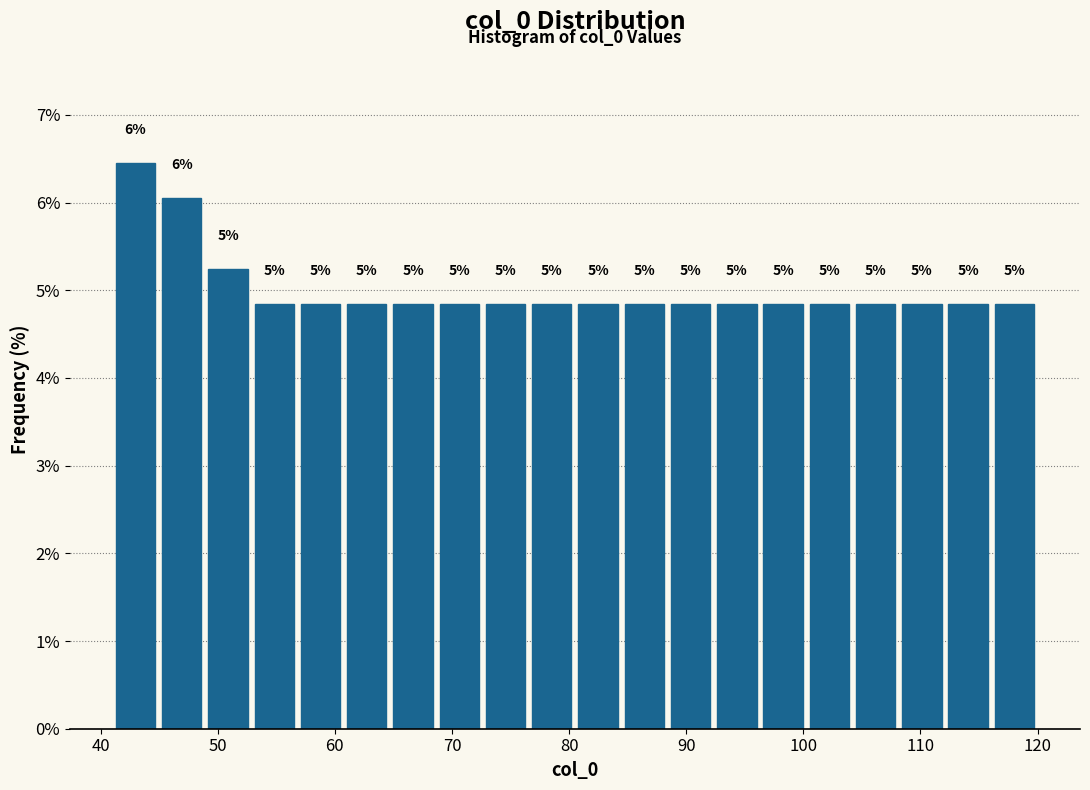

Around what value on the x-axis is the tallest bar? Give the approximate position of its centre, as read against the axis.

43